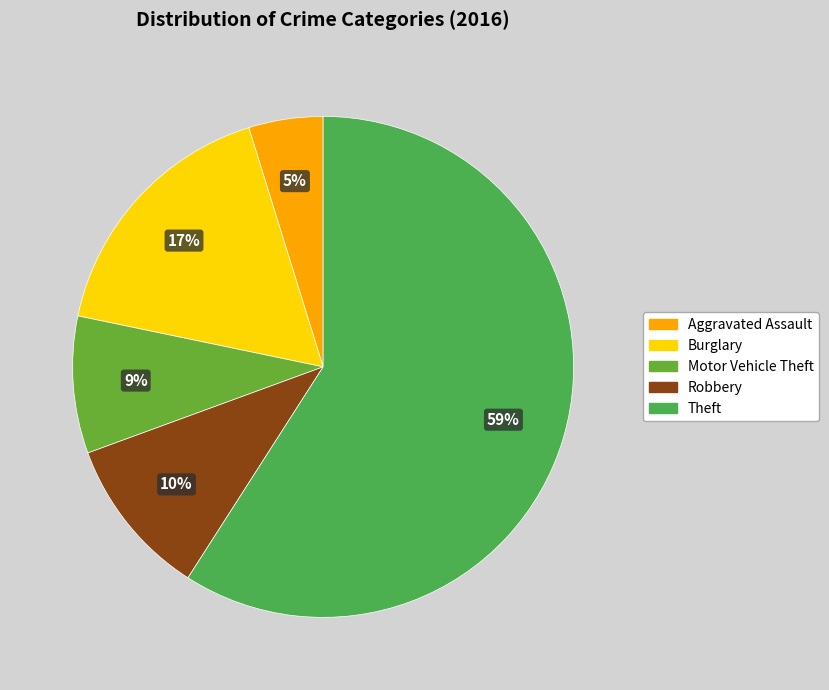

To the nearest percent, what is the average slice percentage?

20%